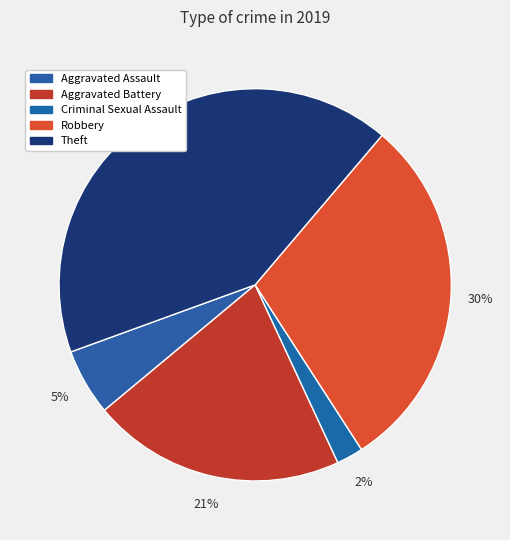

True or false: Theft accounts for 33% of the total.

False